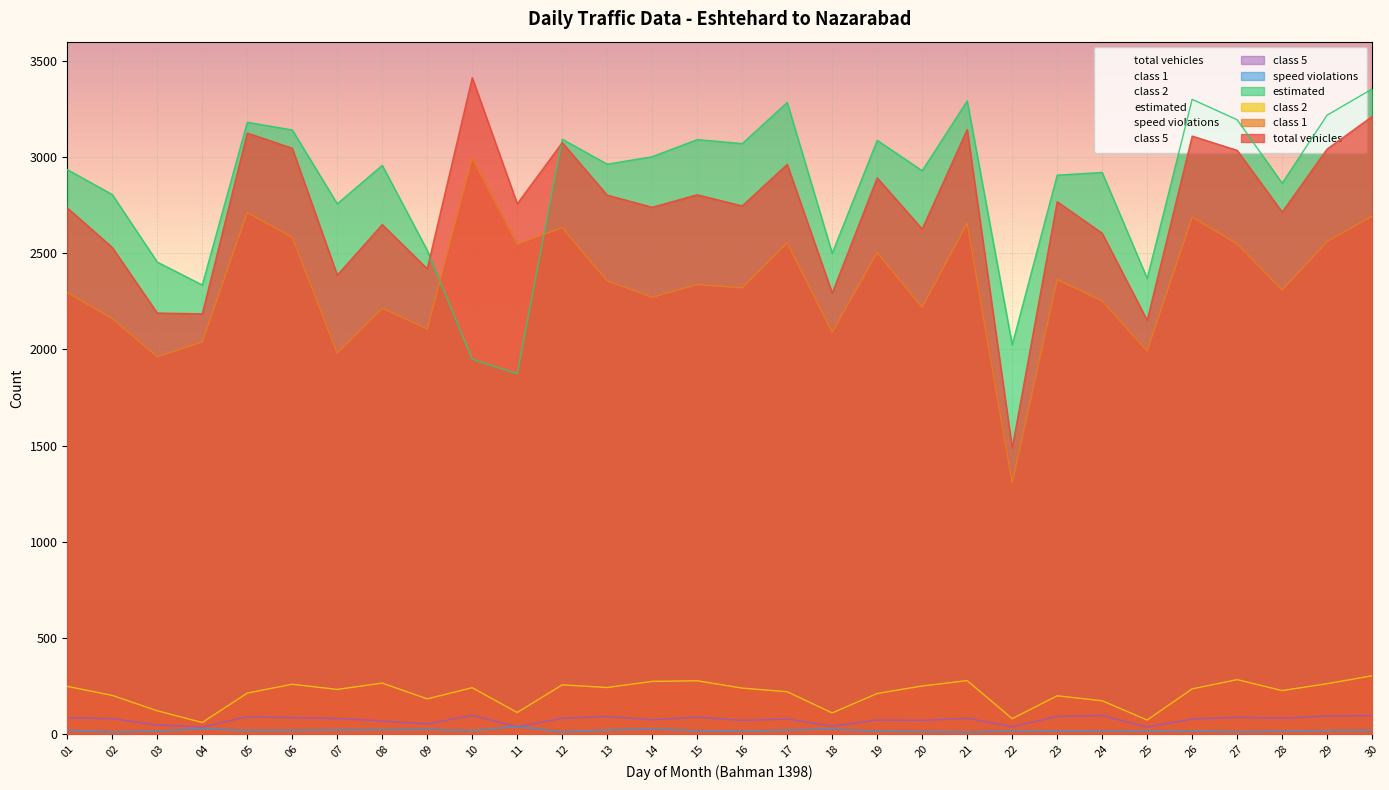

Is the value of speed violations at 13 greater than the value of class 5 at 04?

No